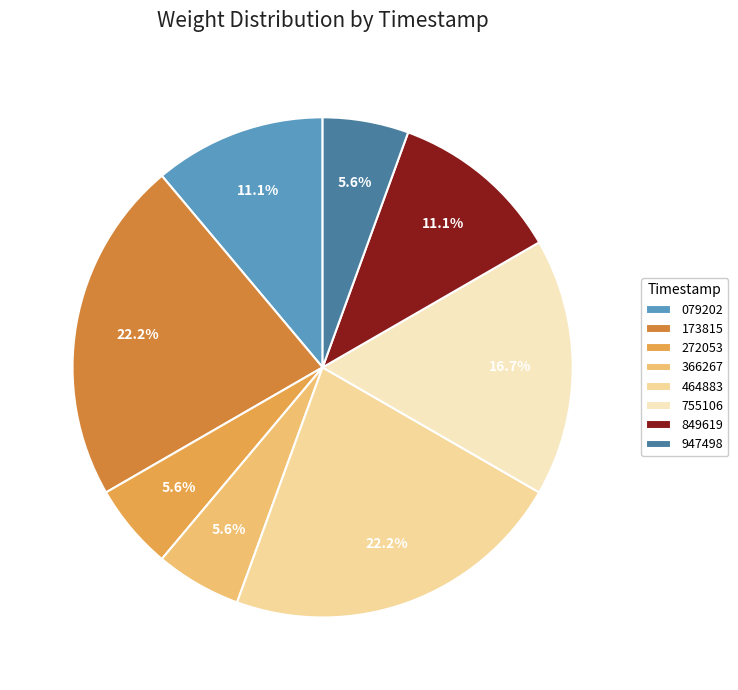

To the nearest percent, what is the difference between the largest and smallest slice percentages?

17%